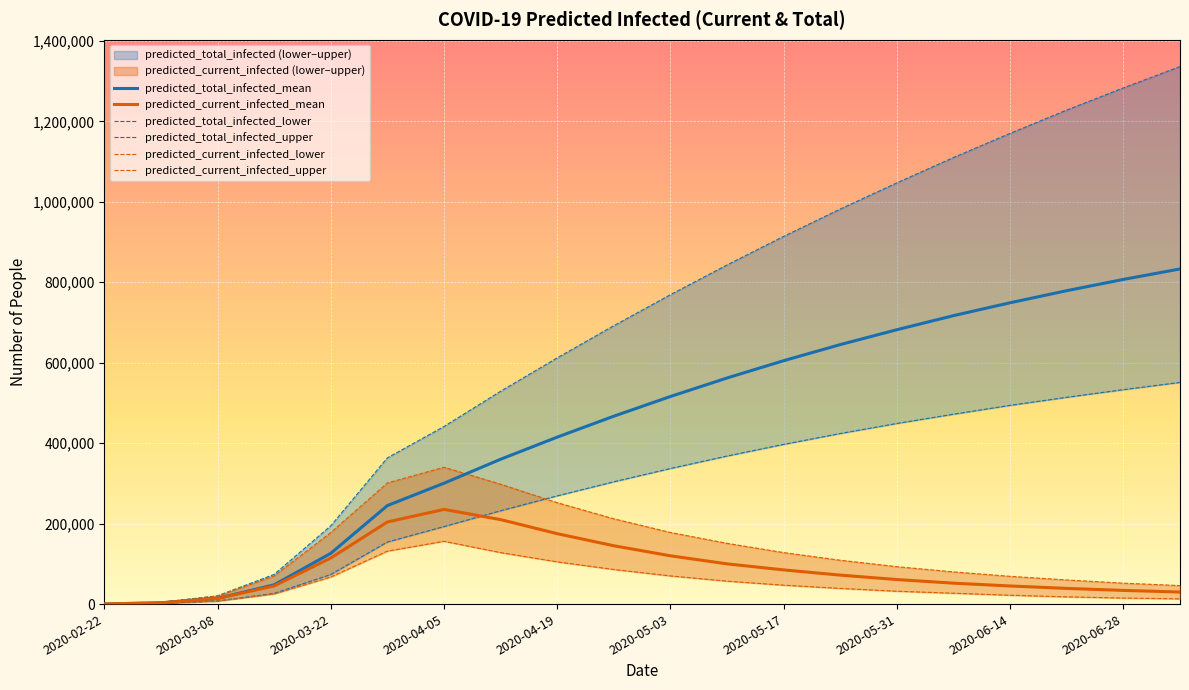

True or false: predicted_current_infected_lower and predicted_current_infected_upper cross at least once.

False